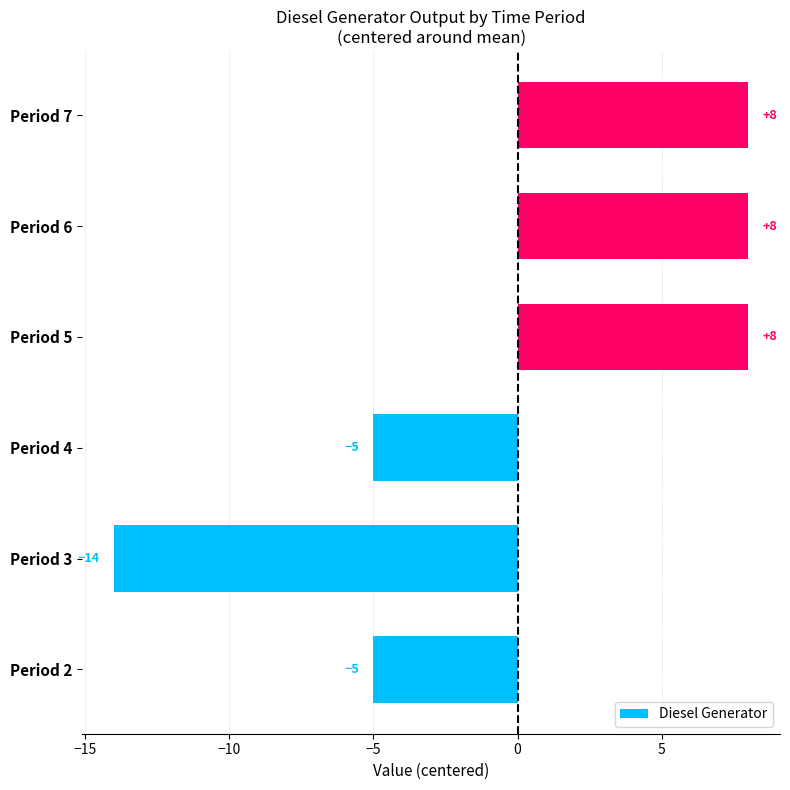

What is the difference between the second highest and minimum values?

22